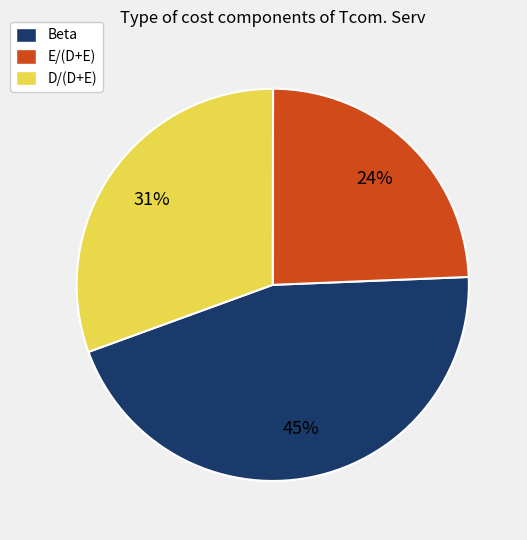

Is there a majority slice in this chart?

No